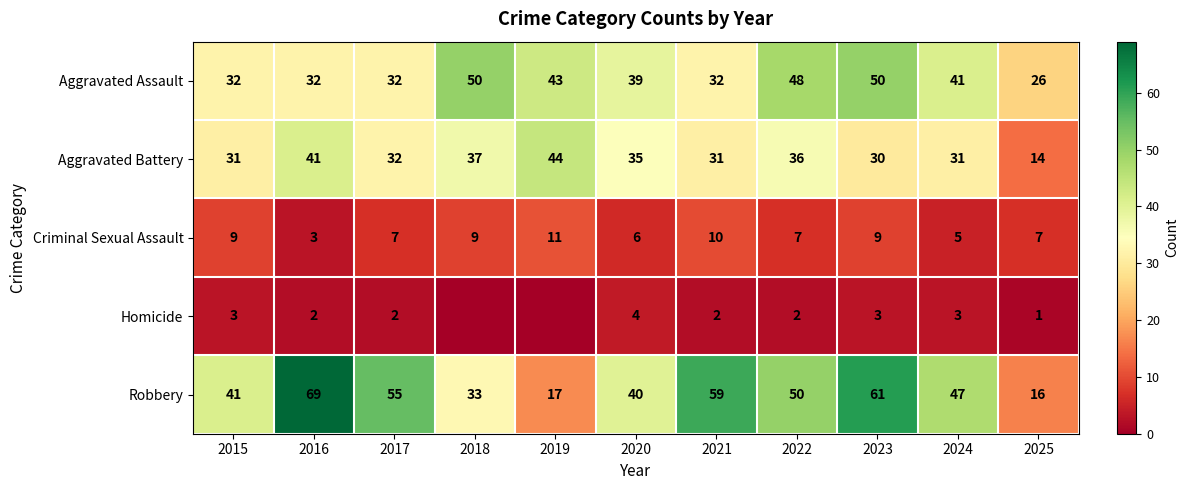

What is the difference between the maximum and second lowest values in the Aggravated Assault series?

18